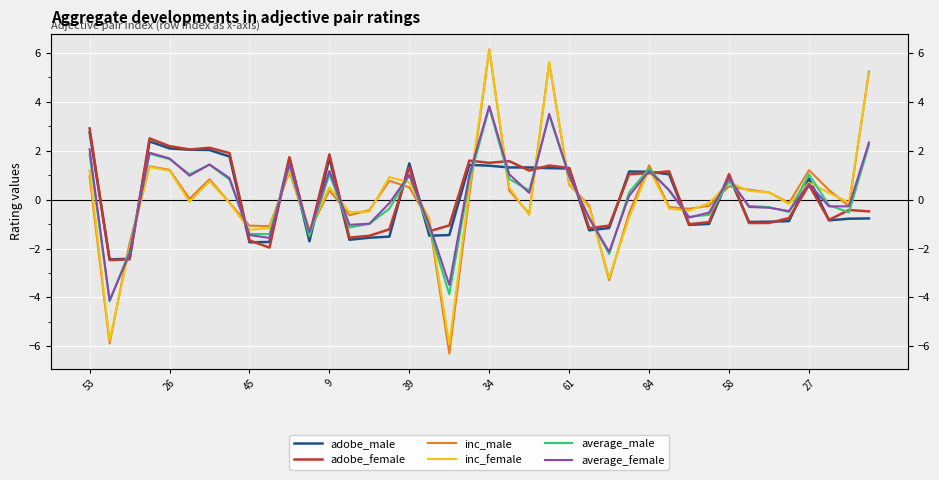

True or false: inc_male and inc_female cross at least once.

True